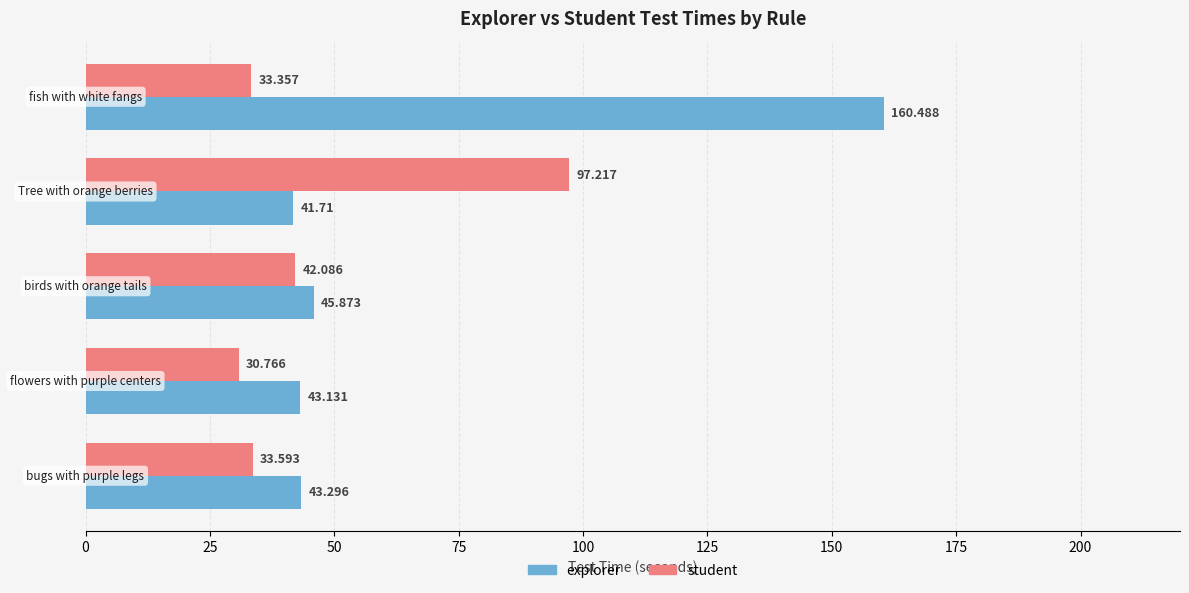

Which series has the largest range (max minus min)?

explorer